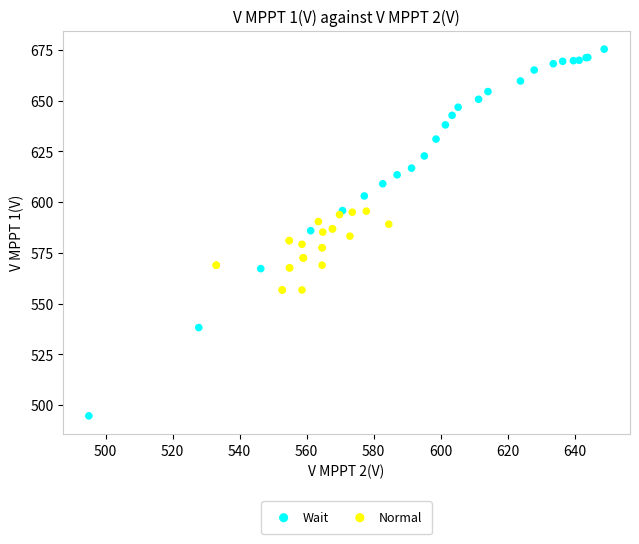

Which series has the widest spread of Y values?

Wait